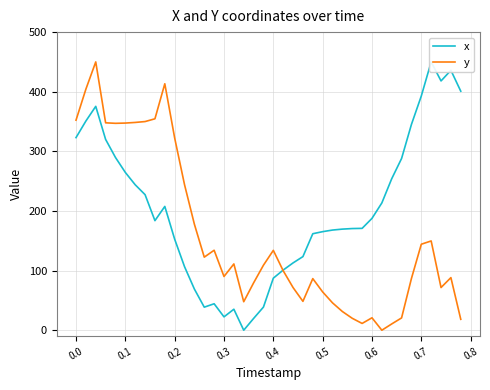

The value of y at 0.3 is 90.1. True or false?

True